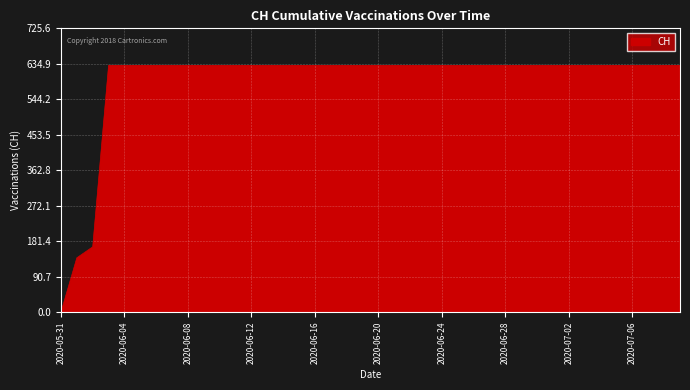

What is the difference between the maximum and minimum values?

631